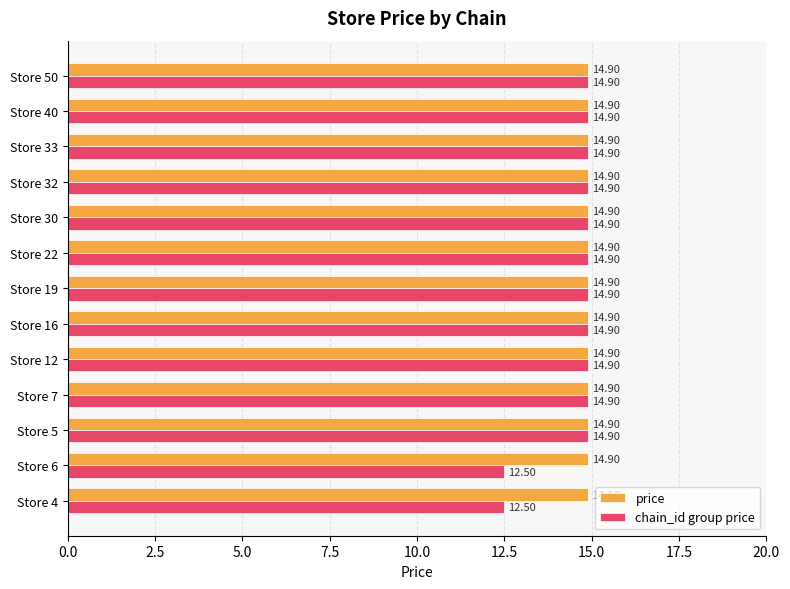

Which series has the widest spread of values?

chain_id group price